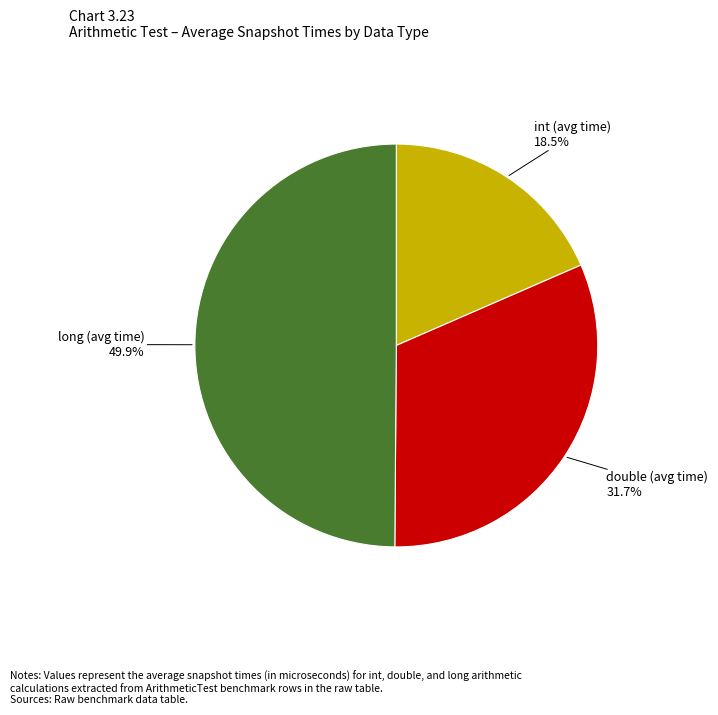

What percentage is the double (avg time) slice, to the nearest percent?

32%